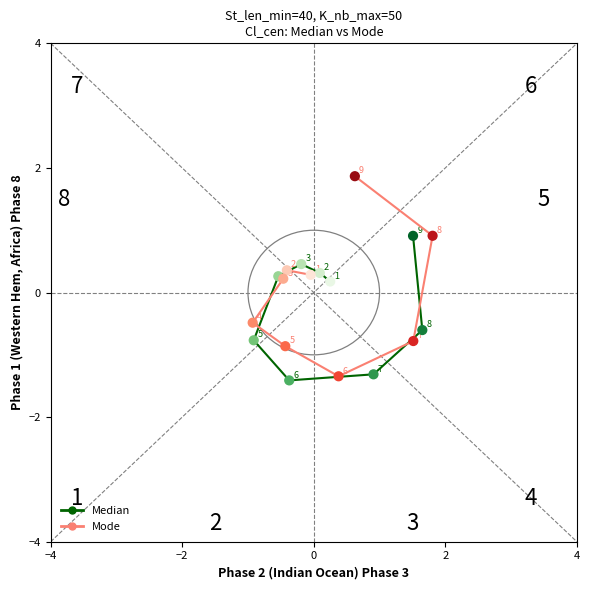

Which series has the largest Y range (max minus min)?

Mode